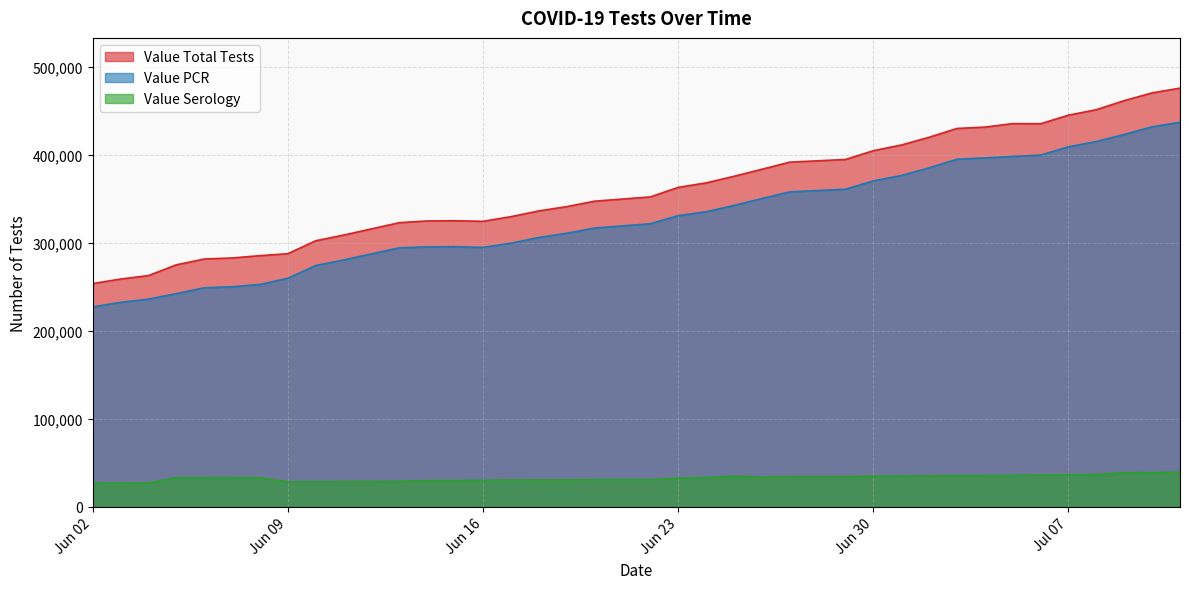

List the series in order of their peak value, lowest first.

Value Serology, Value PCR, Value Total Tests